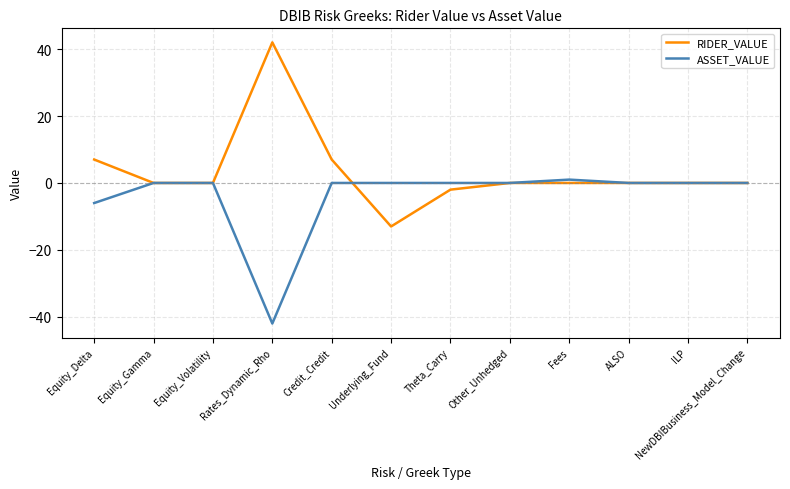

What is the difference between the second highest and second lowest values in the RIDER_VALUE series?

9